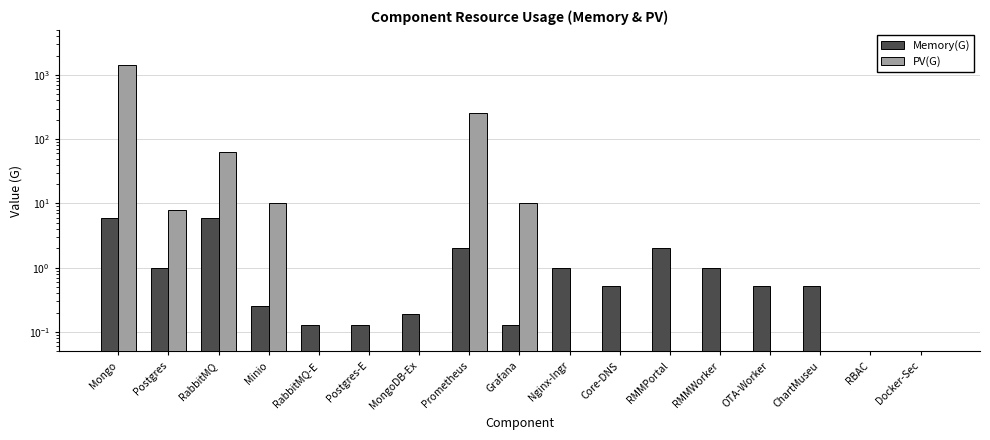

What is the difference between the highest and lowest values at MongoDB-Ex?

0.2